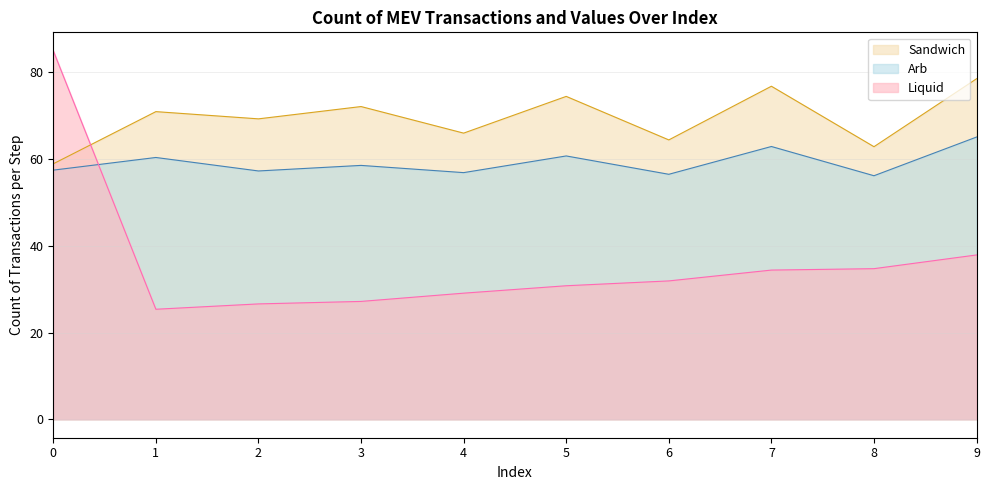

How many lines are shown in the chart?

3